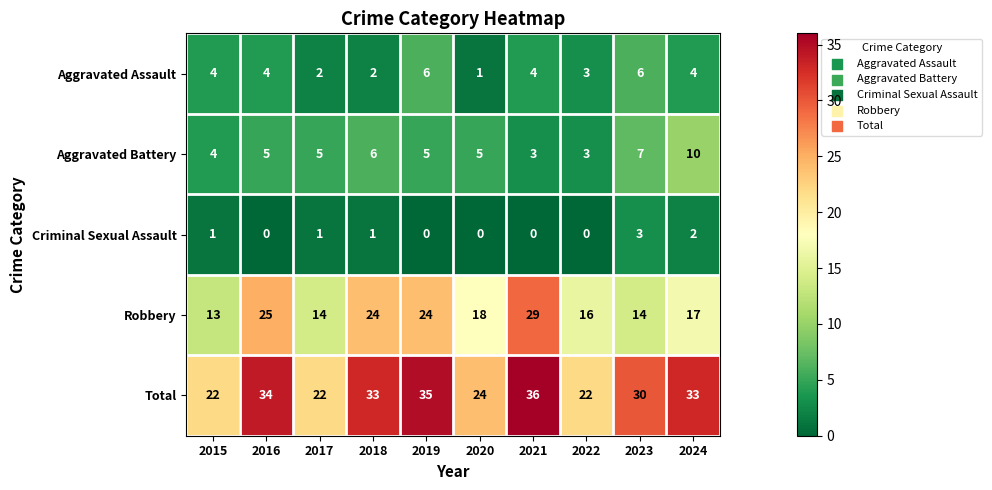

At how many categories does at least one series exceed 26?

6